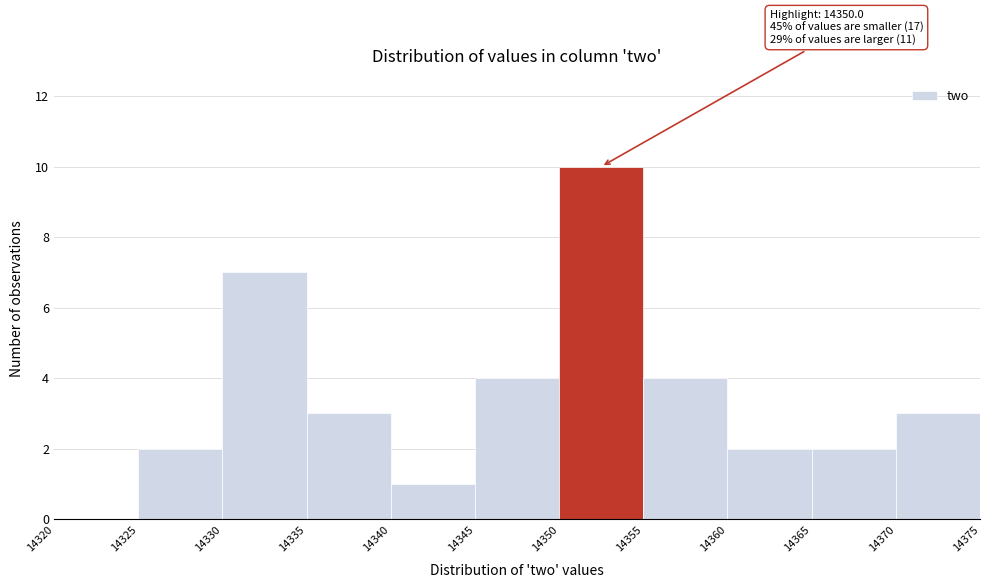

Over which range of the x-axis is the bar tallest?

14350 to 14355